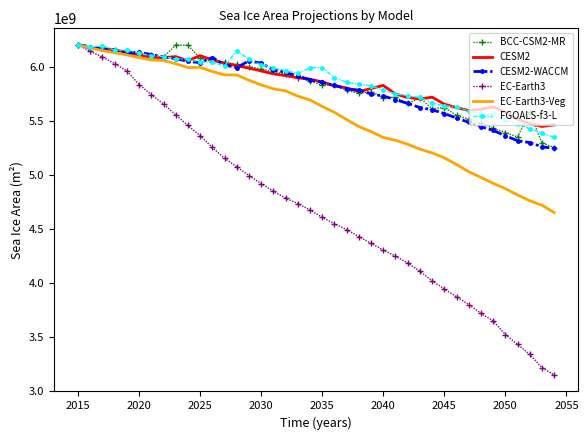

What is the minimum value for FGOALS-f3-L?

5353414656